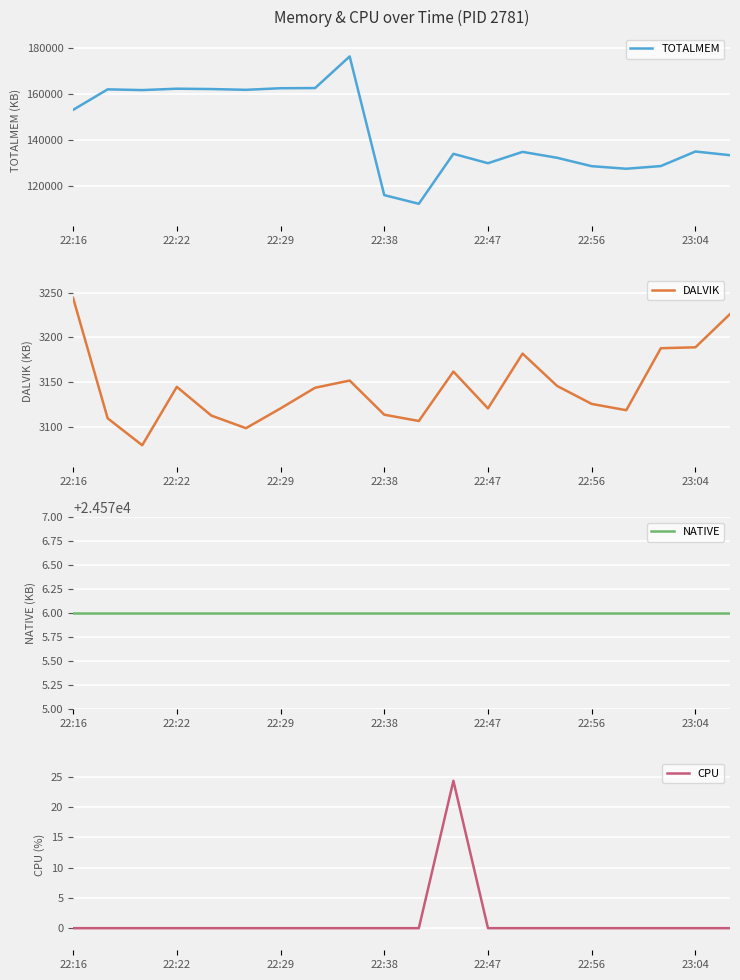

In TOTALMEM, how many points are lower than both neighbors (excluding endpoints)?

5